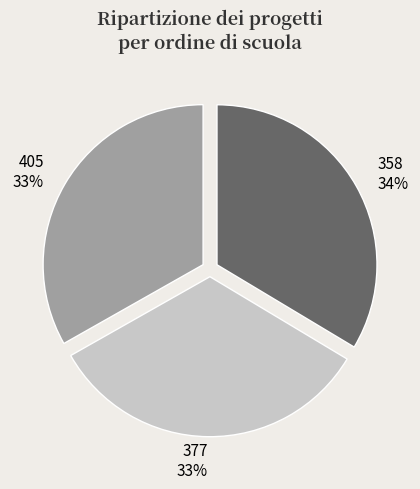

The 358 slice represents 45% of the pie. True or false?

False